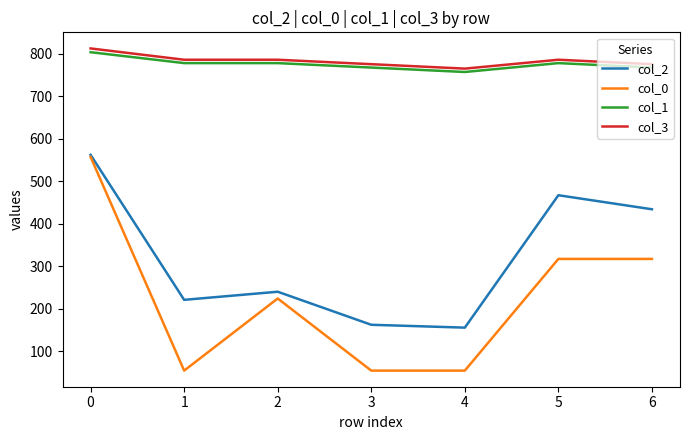

Which series has the largest range (max minus min)?

col_0